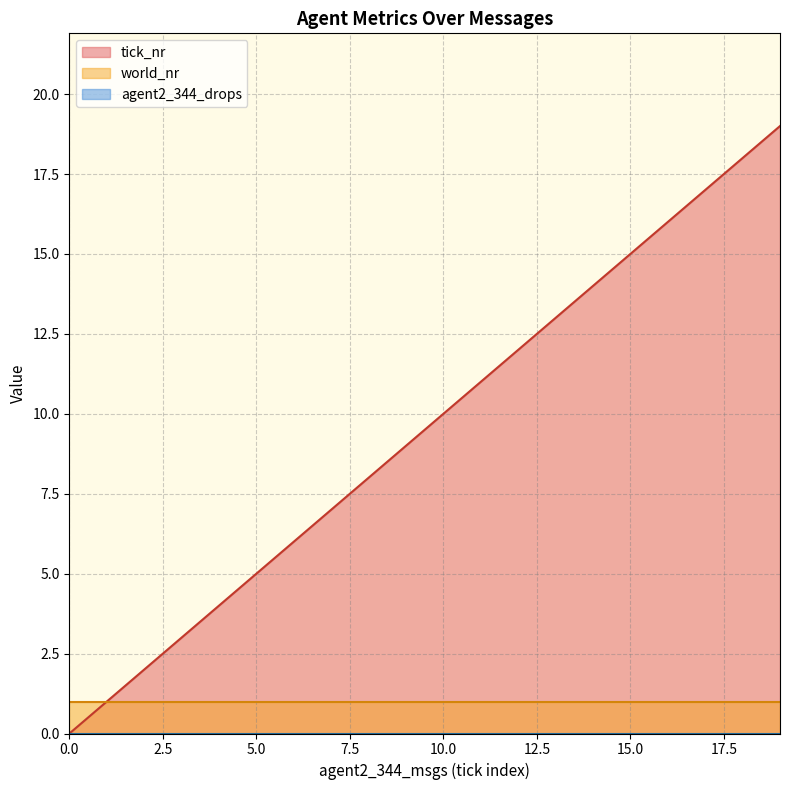

Rank the categories by agent2_344_drops value from highest to lowest.

0, 1, 2, 3, 4, 5, 6, 7, 8, 9, 10, 11, 12, 13, 14, 15, 16, 17, 18, 19